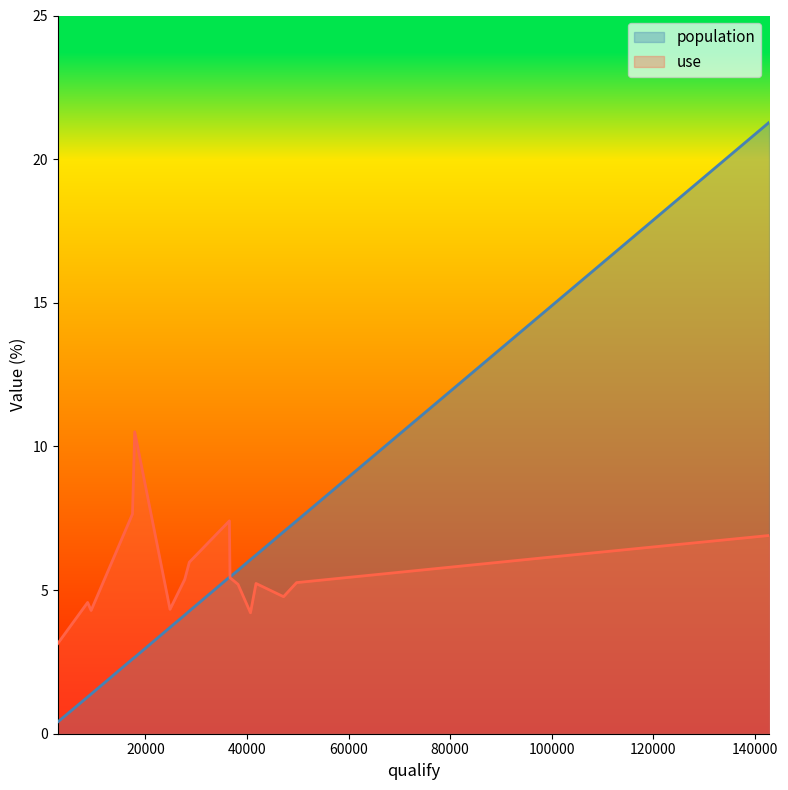

Rank the series at 9316 from highest to lowest value.

use, population